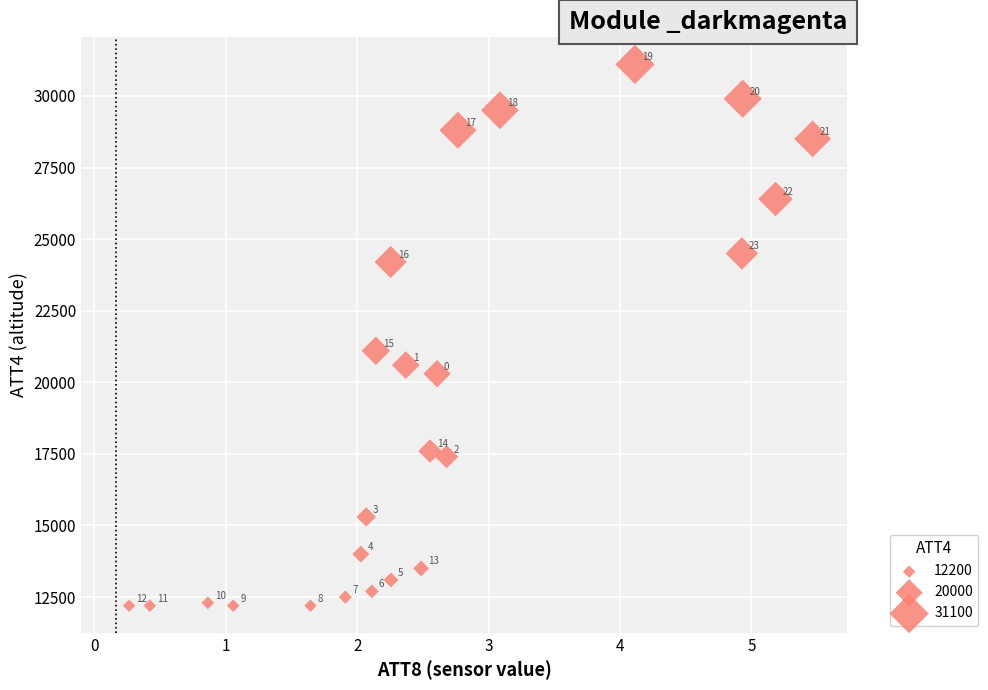

What is the range of Y values (max minus min)?

18900